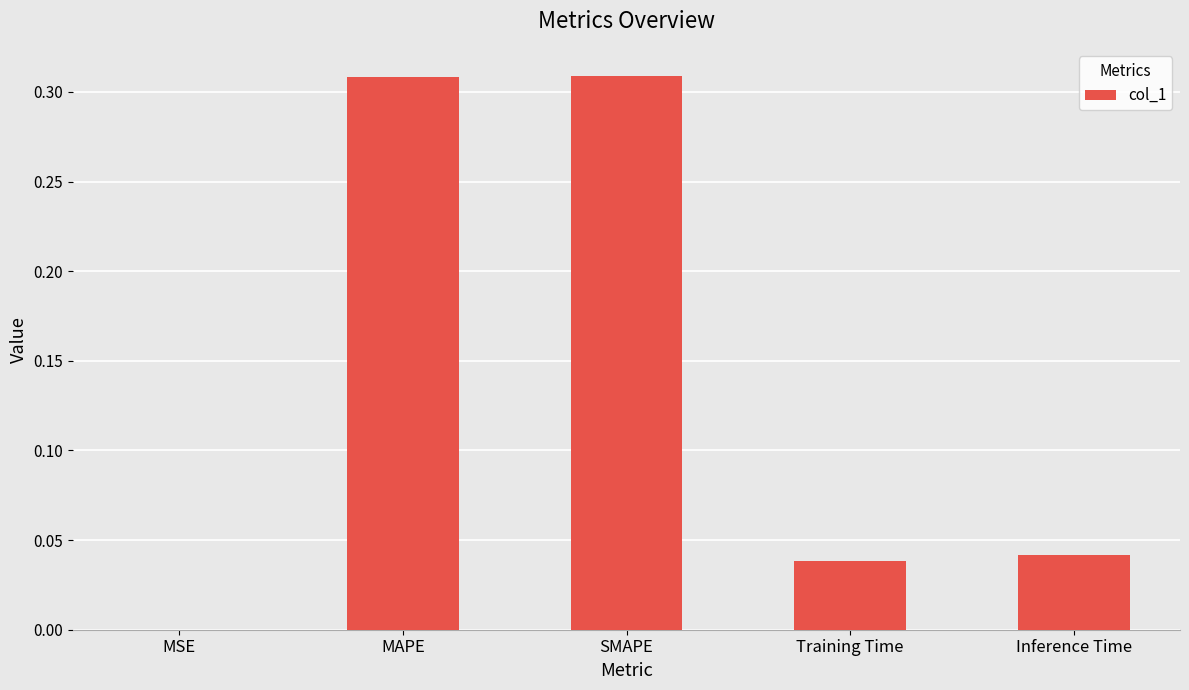

Are the bars horizontal?

No